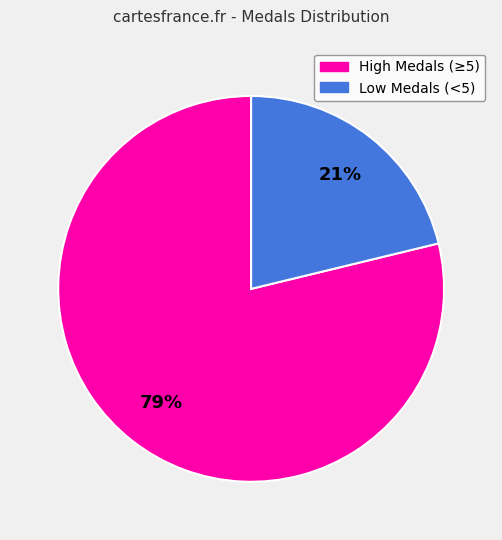

Between High Medals (≥5) and Low Medals (<5), which is larger?

High Medals (≥5)